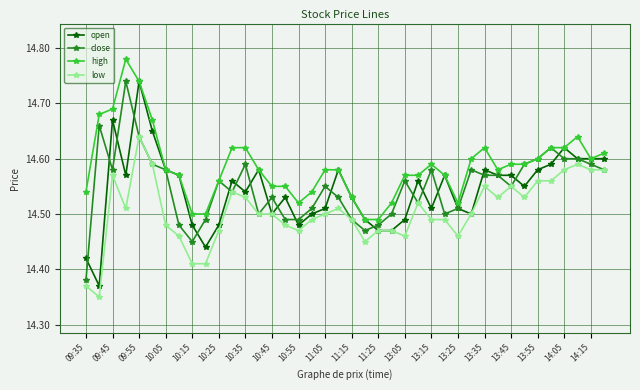

How many low values are between 14 and 15?

40